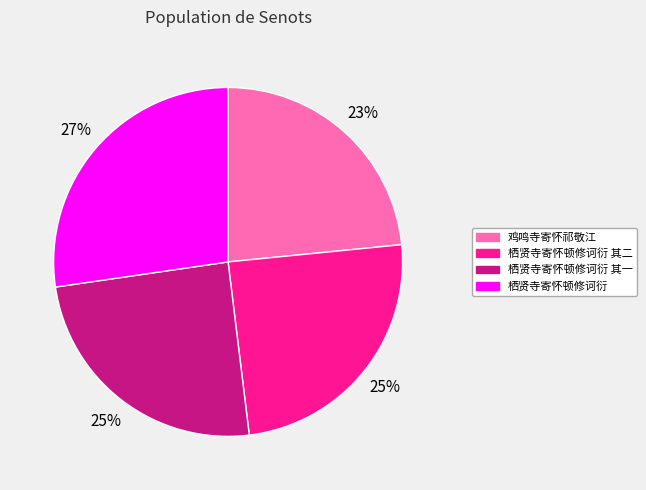

What is the smallest slice in the pie chart?

鸡鸣寺寄怀祁敬江